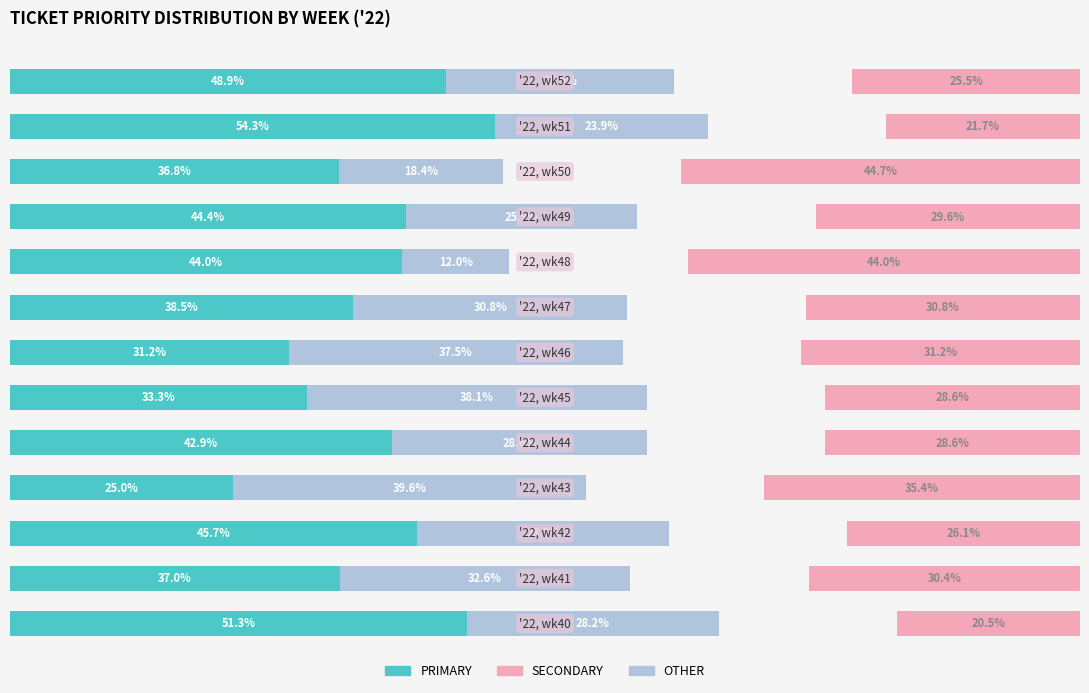

What is the minimum value shown in the chart?

12.0